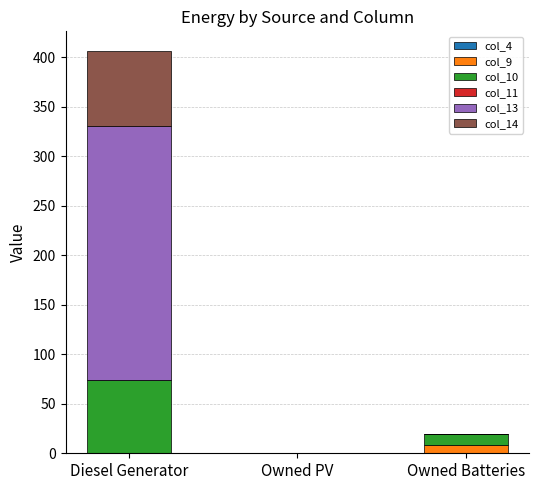

What is the maximum value for col_9?

8